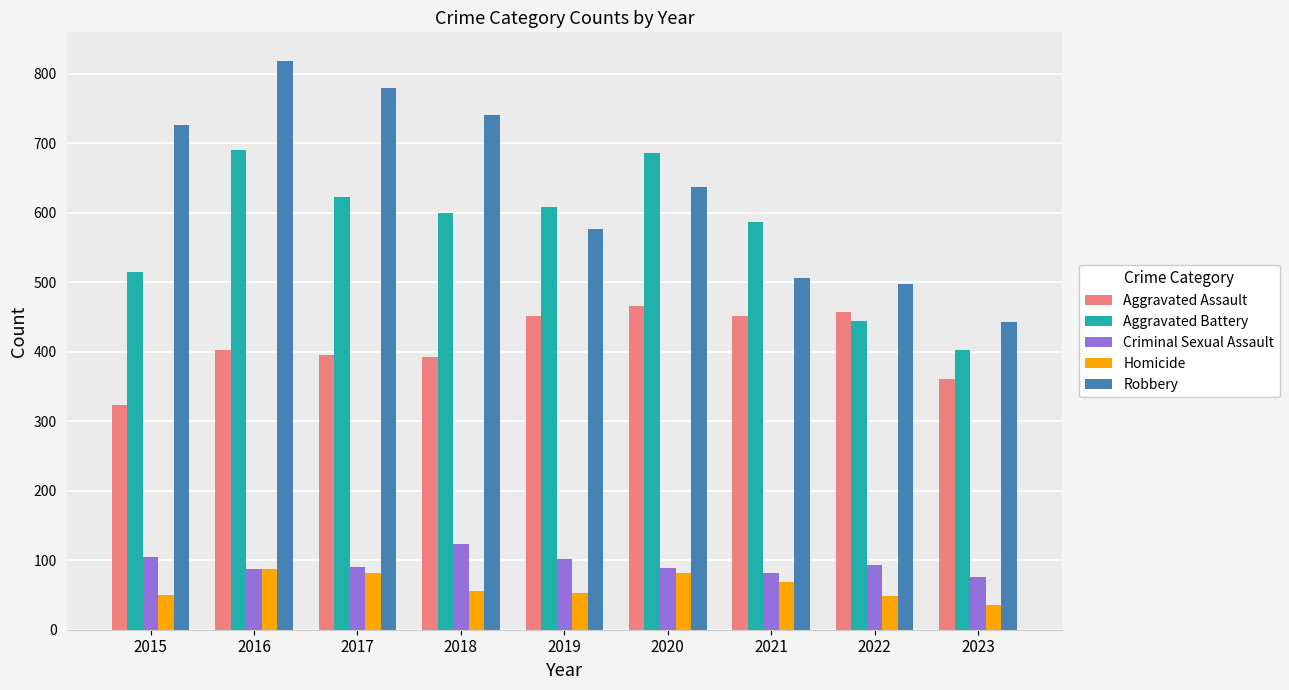

What are all the series names shown in the legend?

Aggravated Assault, Aggravated Battery, Criminal Sexual Assault, Homicide, Robbery